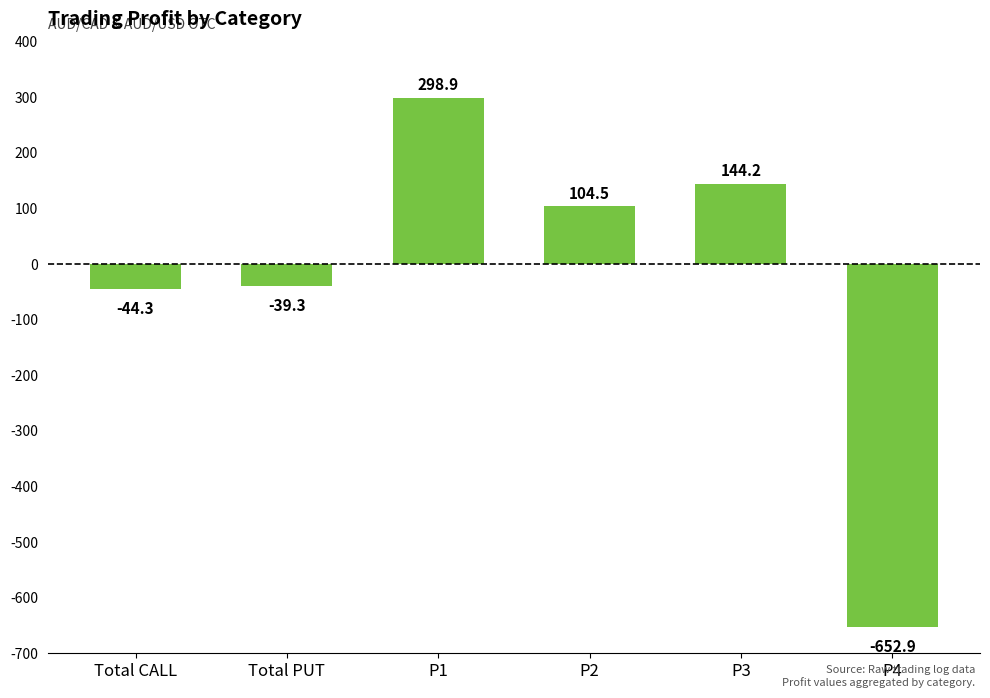

Where does the data first go above 104?

P1